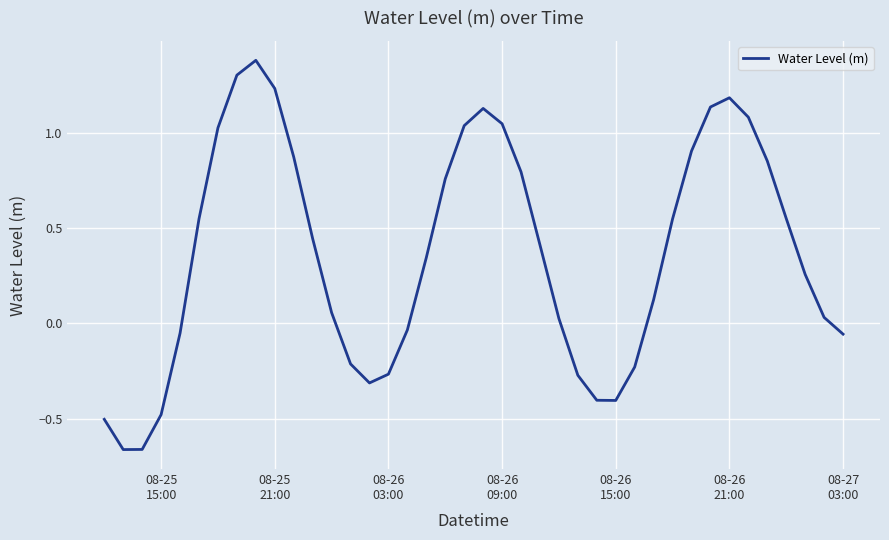

What is the greatest value displayed?

1.4